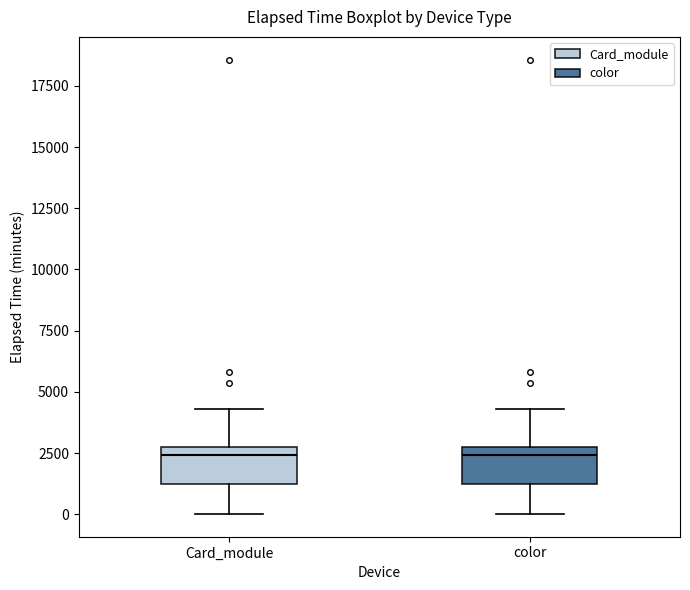

Reading left to right, read every box against the y-axis: the position of its median line, the range the box covers, and the ends of its whiskers. The values are not printed on the chart, so give them approximately, as read against the axis.

Card_module: median 2500 (just below the box's upper edge), box 1000 to 2500, whiskers 0 to 4500
color: median 2500 (just below the box's upper edge), box 1000 to 2500, whiskers 0 to 4500